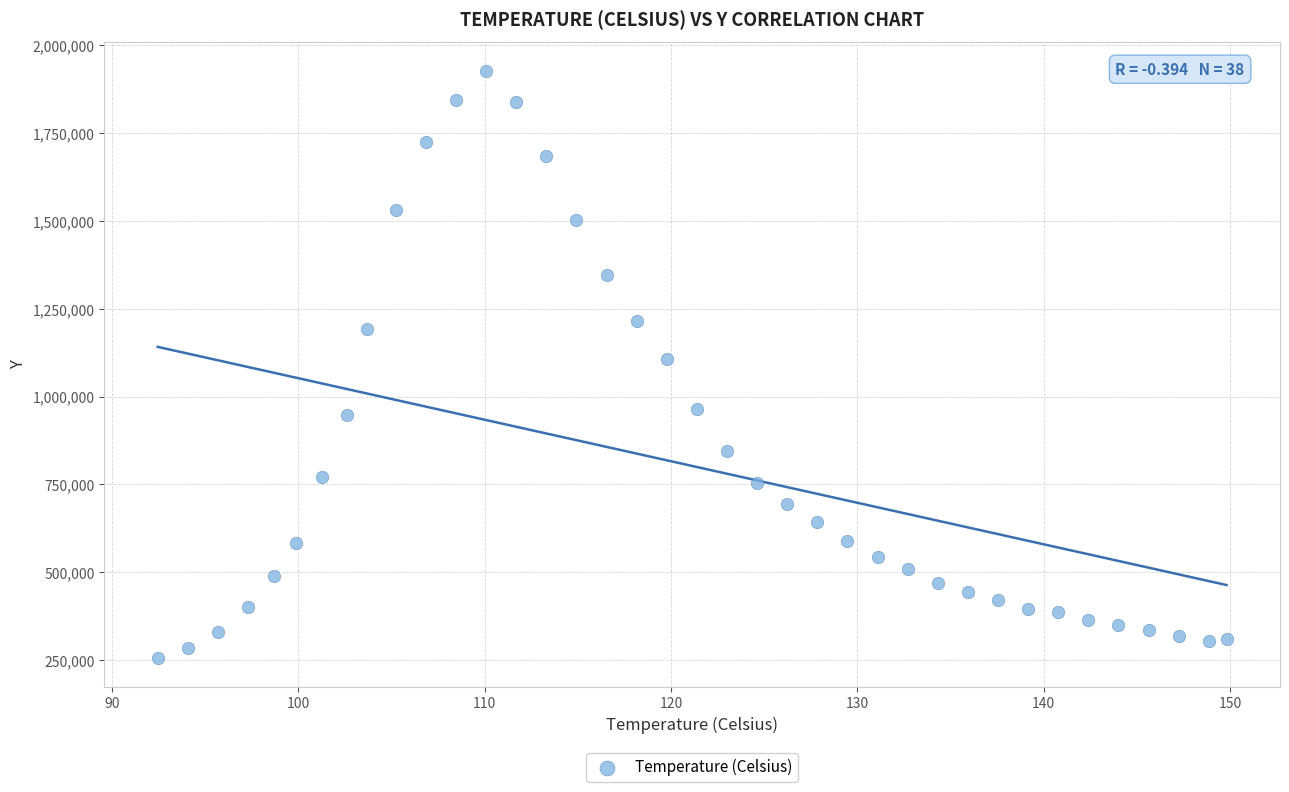

What is the range of Y values (max minus min)?

1669894.6